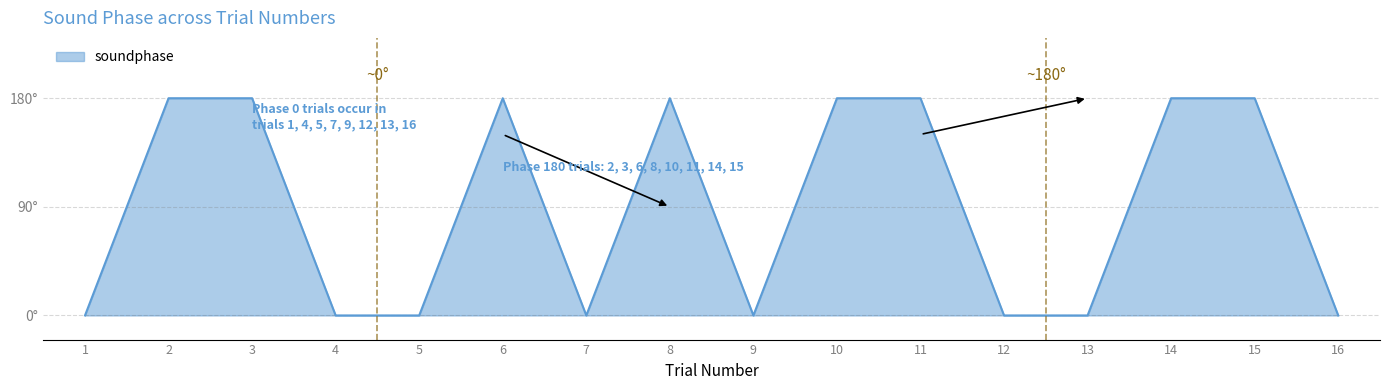

Count the number of categories in the chart.

16